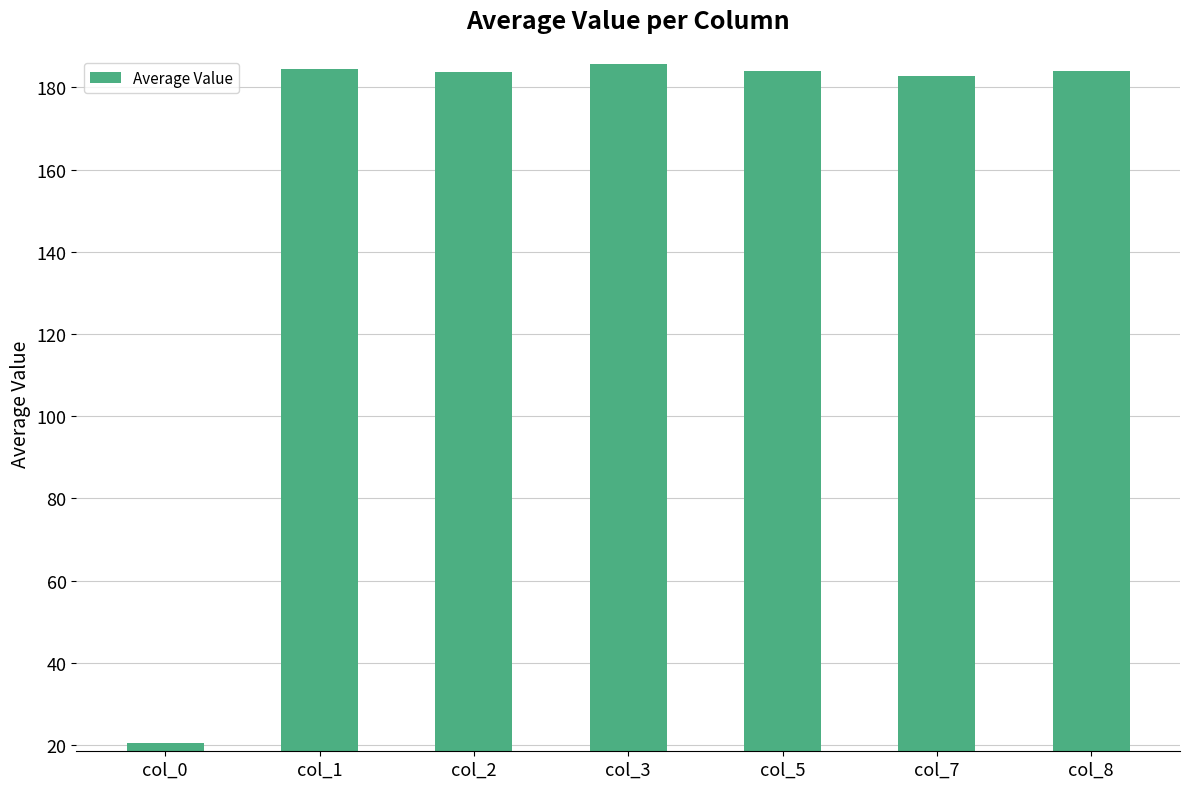

Is it true that the value at col_2 is 78.3?

False